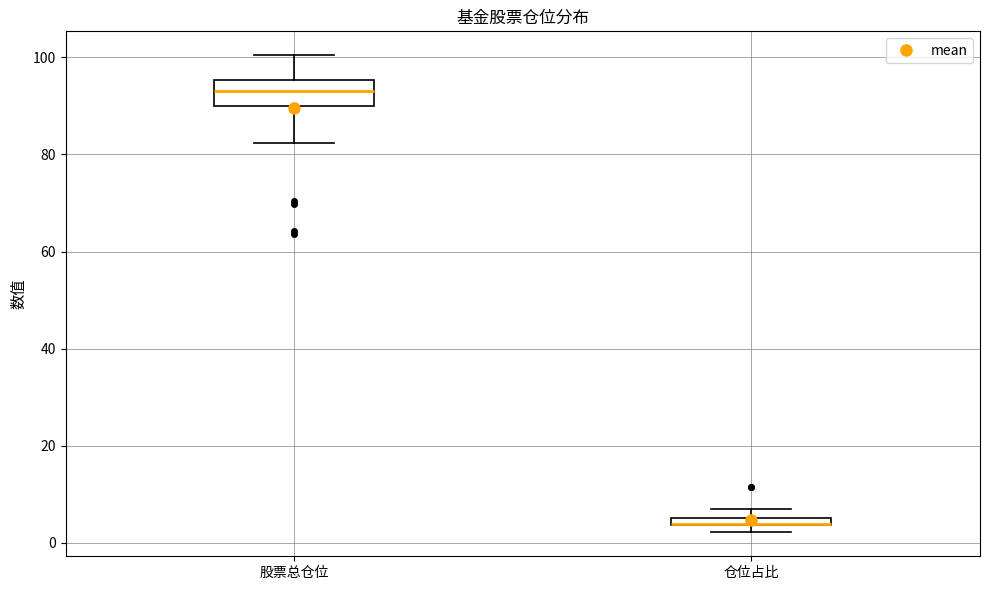

Where is the upper edge of the box for 股票总仓位 on the y-axis? The values are not printed on the chart, so give them approximately, as read against the axis.

96